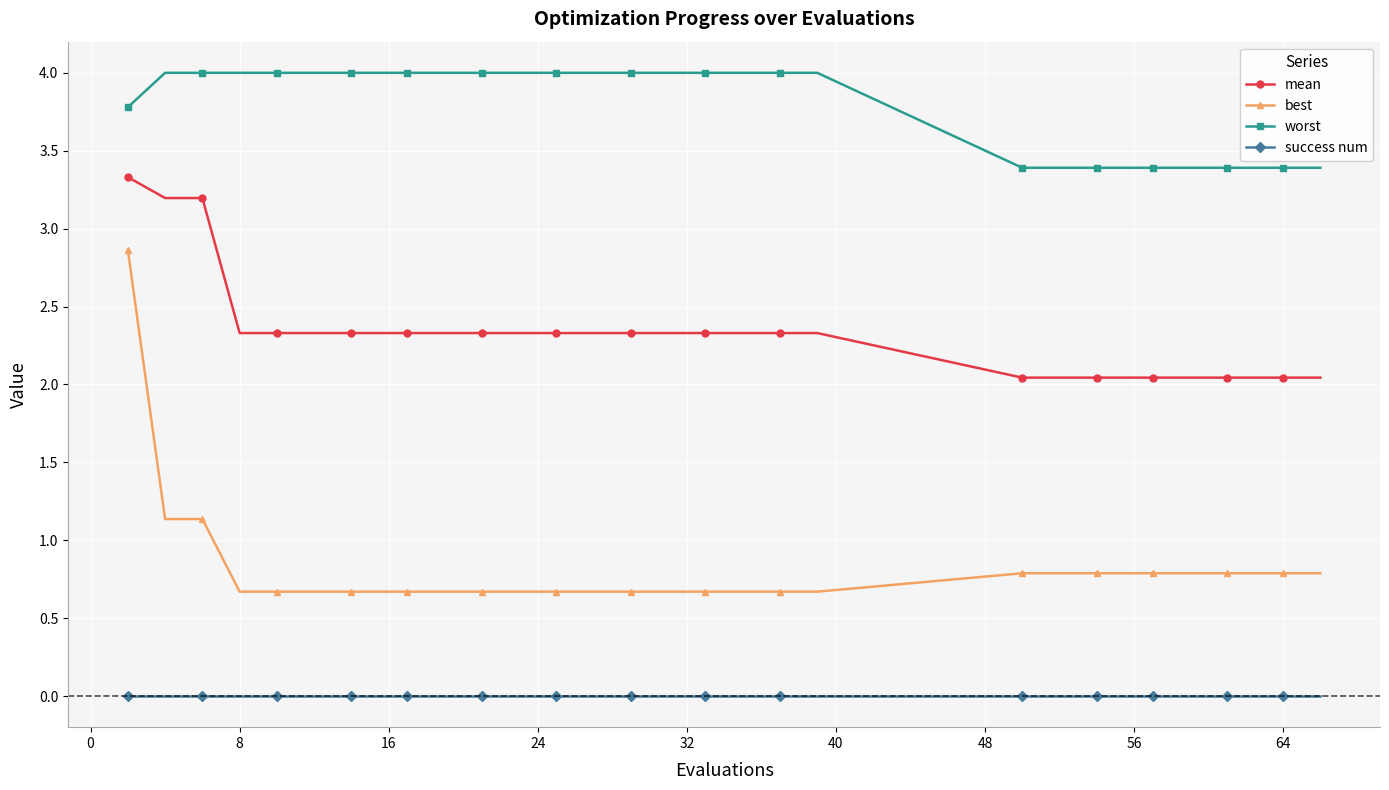

What is the average value of the worst series?

3.8